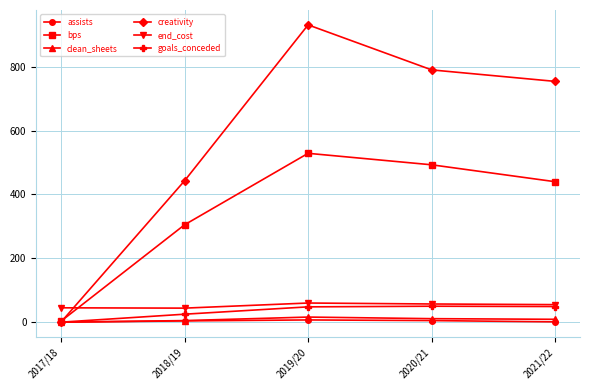

True or false: bps has more than 0 interior local peaks.

True